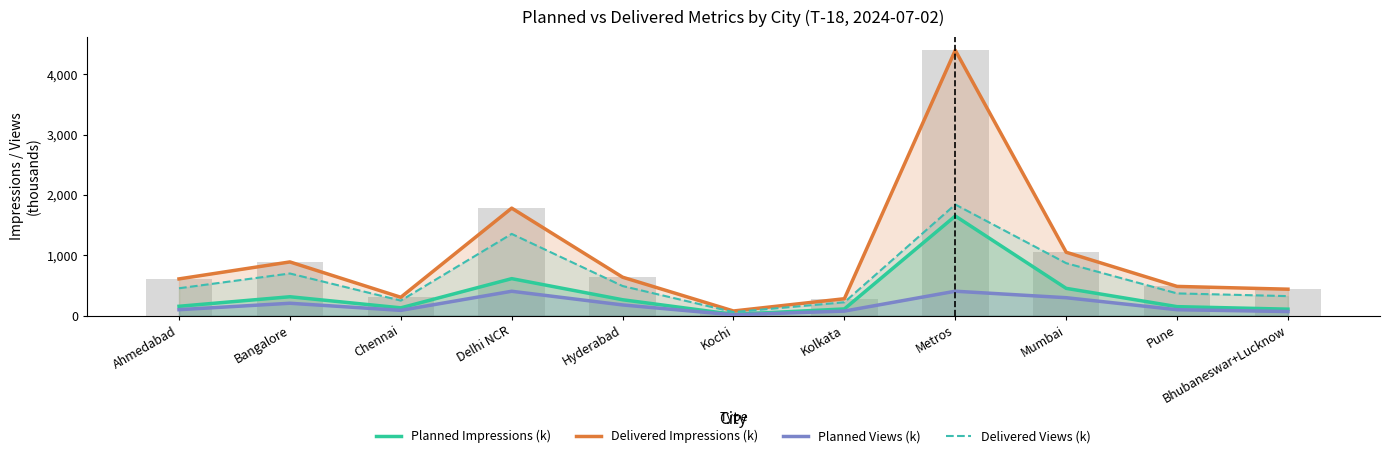

Which series has the largest total across all categories?

Delivered Impressions (k)